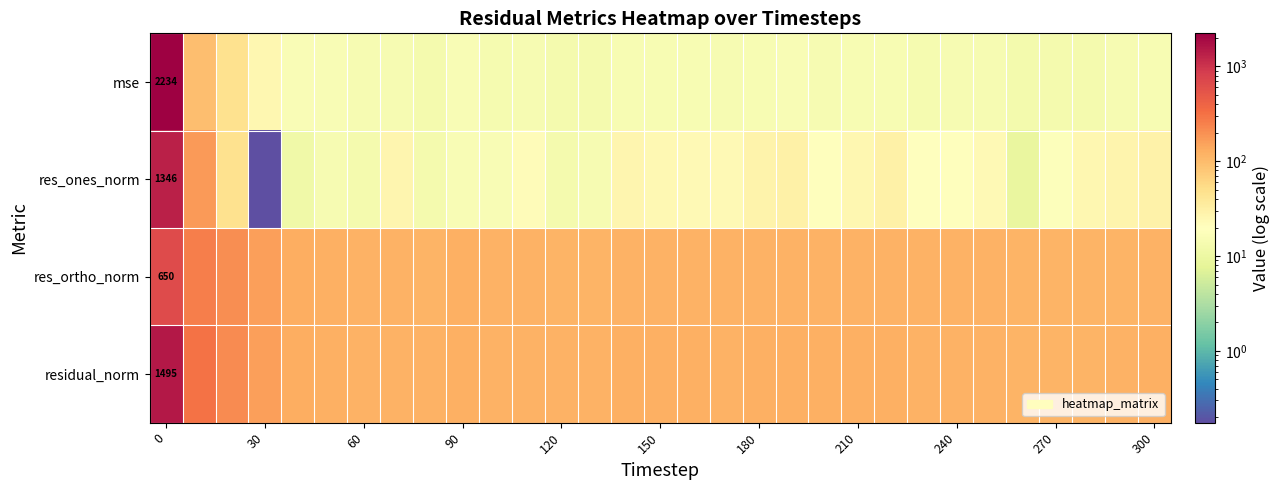

How many values in the mse series are below 14?

8